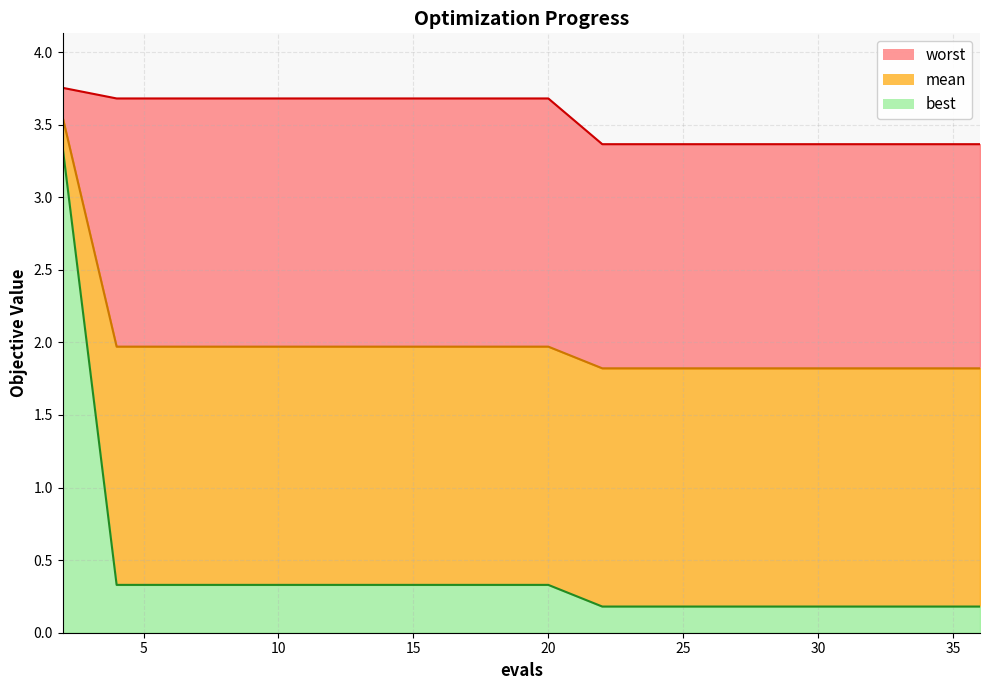

How many lines are shown in the chart?

3